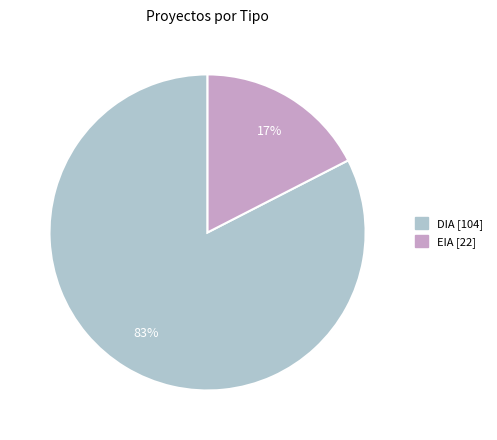

True or false: DIA accounts for 90% of the total.

False